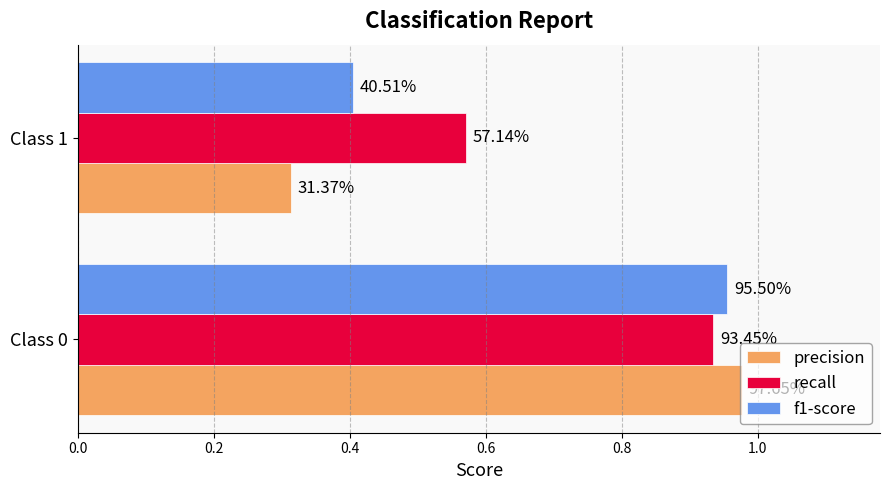

Rank the series by their maximum value, from lowest to highest.

recall, f1-score, precision